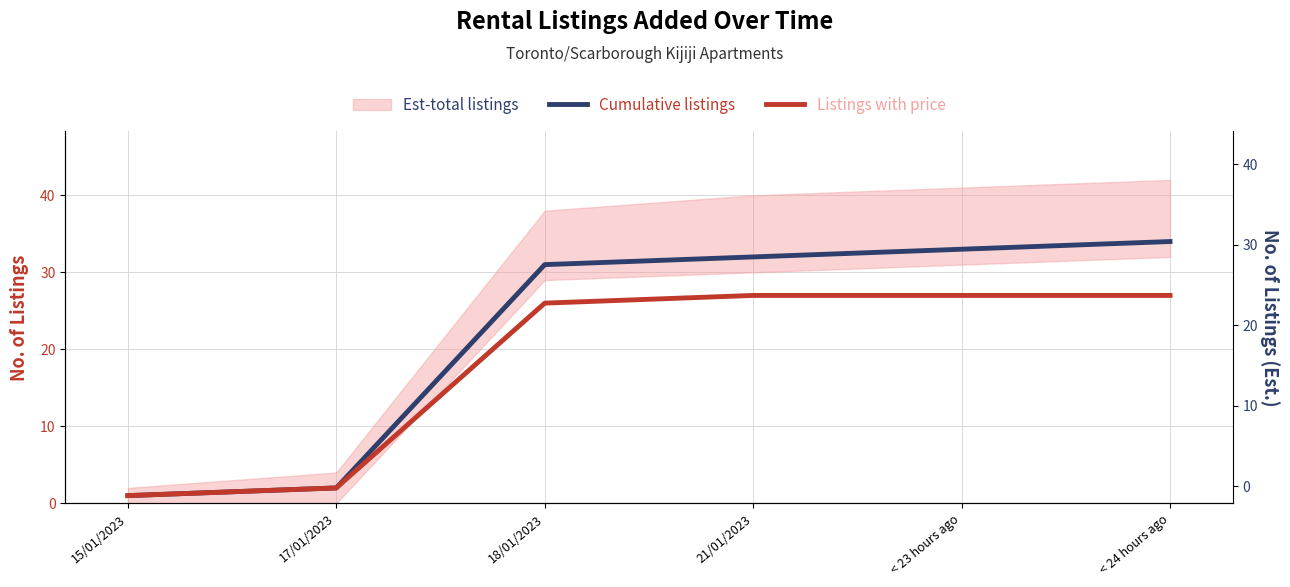

List the series in order of their overall mean, lowest first.

Listings with price, Cumulative listings